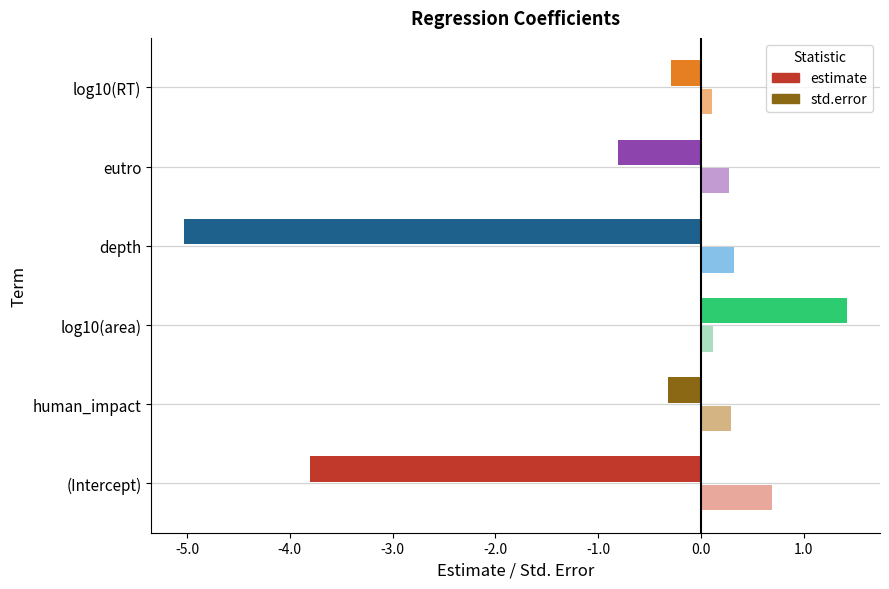

Is it true that std.error equals 0.1 at log10(area)?

True